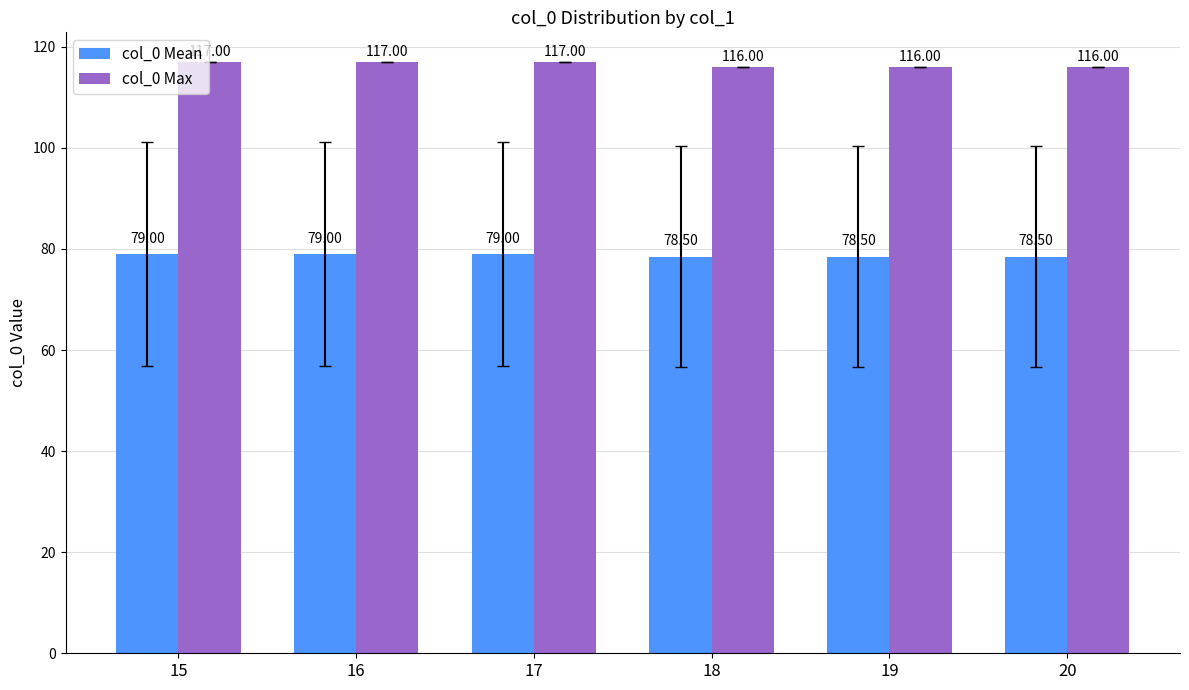

True or false: col_0 Max has a value of 117.0 at 17.

True